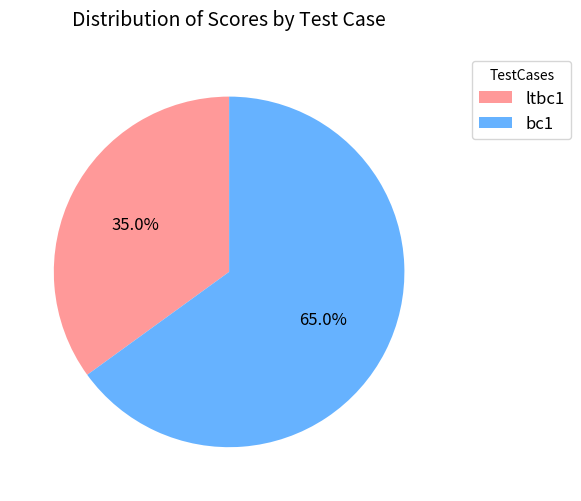

Rank the categories by value from lowest to highest.

ltbc1, bc1